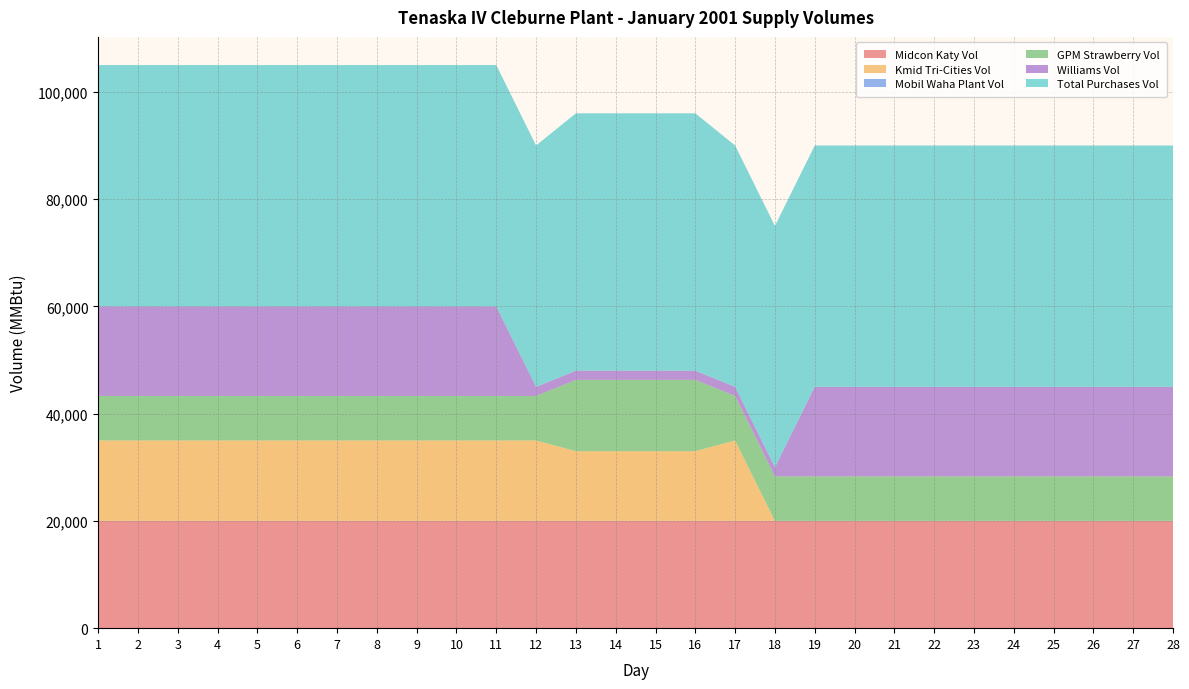

Reading right to left, what are all the values shown in this chart?

Midcon Katy Vol: 20000	20000	20000	20000	20000	20000	20000	20000	20000	20000	20000	20000	20000	20000	20000	20000	20000	20000	20000	20000	20000	20000	20000	20000	20000	20000	20000	20000
Kmid Tri-Cities Vol: 0	0	0	0	0	0	0	0	0	0	0	15000	13000	13000	13000	13000	15000	15000	15000	15000	15000	15000	15000	15000	15000	15000	15000	15000
Mobil Waha Plant Vol: 0	0	0	0	0	0	0	0	0	0	0	0	0	0	0	0	0	0	0	0	0	0	0	0	0	0	0	0
GPM Strawberry Vol: 8300	8300	8300	8300	8300	8300	8300	8300	8300	8300	8300	8300	13300	13300	13300	13300	8300	8300	8300	8300	8300	8300	8300	8300	8300	8300	8300	8300
Williams Vol: 16700	16700	16700	16700	16700	16700	16700	16700	16700	16700	1700	1700	1700	1700	1700	1700	1700	16700	16700	16700	16700	16700	16700	16700	16700	16700	16700	16700
Total Purchases Vol: 45000	45000	45000	45000	45000	45000	45000	45000	45000	45000	45000	45000	48000	48000	48000	48000	45000	45000	45000	45000	45000	45000	45000	45000	45000	45000	45000	45000